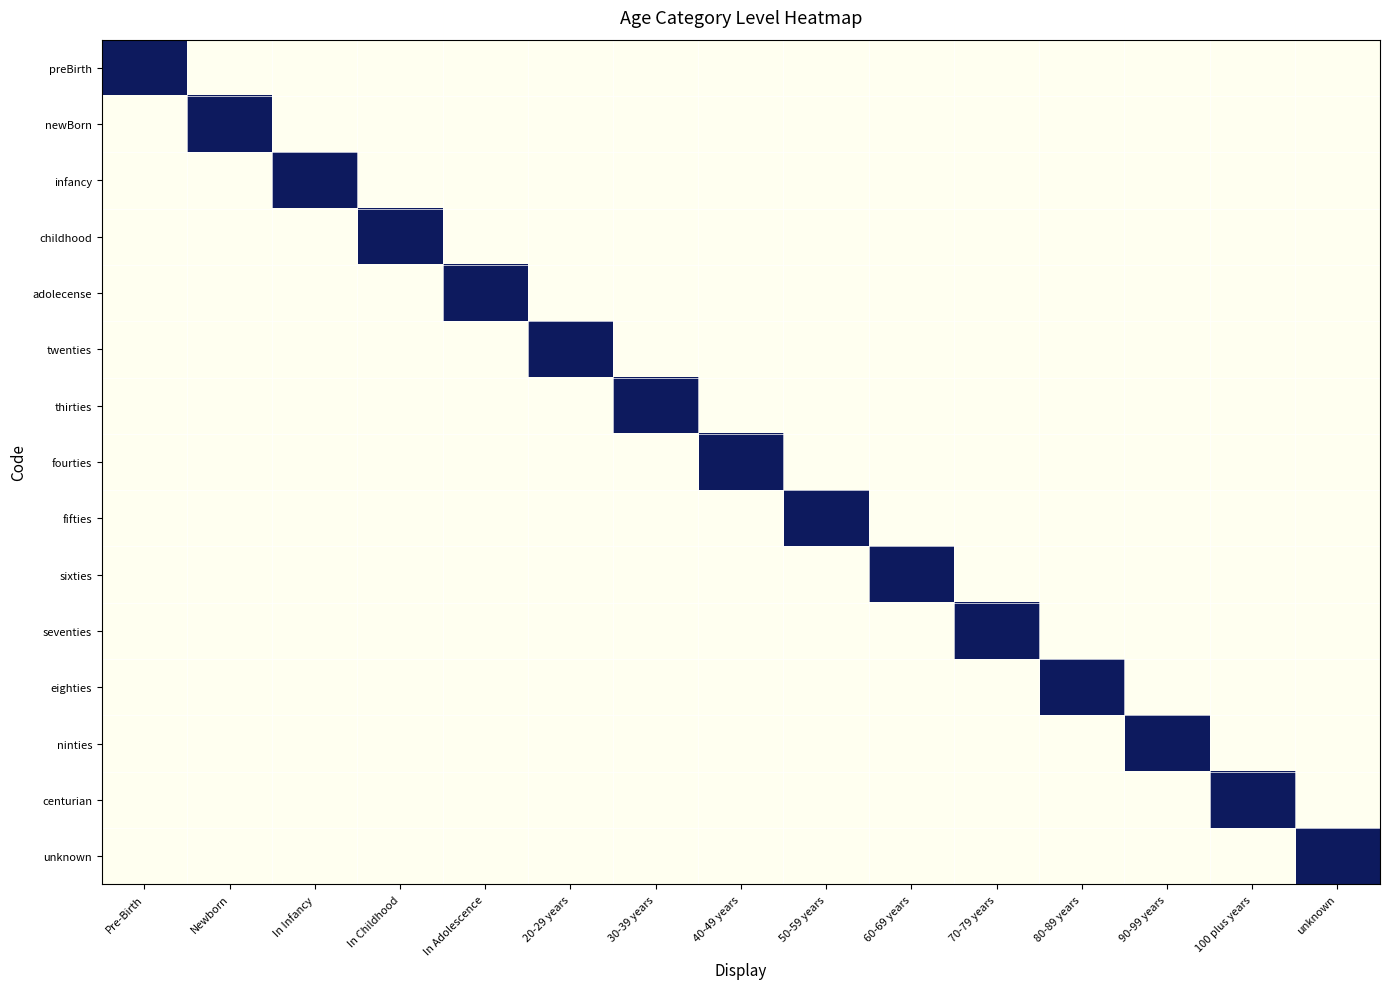

Reading left to right, transcribe all the data shown in this chart.

preBirth: Pre-Birth=1	Newborn=0	In Infancy=0	In Childhood=0	In Adolescence=0	20-29 years=0	30-39 years=0	40-49 years=0	50-59 years=0	60-69 years=0	70-79 years=0	80-89 years=0	90-99 years=0	100 plus years=0	unknown=0
newBorn: Pre-Birth=0	Newborn=1	In Infancy=0	In Childhood=0	In Adolescence=0	20-29 years=0	30-39 years=0	40-49 years=0	50-59 years=0	60-69 years=0	70-79 years=0	80-89 years=0	90-99 years=0	100 plus years=0	unknown=0
infancy: Pre-Birth=0	Newborn=0	In Infancy=1	In Childhood=0	In Adolescence=0	20-29 years=0	30-39 years=0	40-49 years=0	50-59 years=0	60-69 years=0	70-79 years=0	80-89 years=0	90-99 years=0	100 plus years=0	unknown=0
childhood: Pre-Birth=0	Newborn=0	In Infancy=0	In Childhood=1	In Adolescence=0	20-29 years=0	30-39 years=0	40-49 years=0	50-59 years=0	60-69 years=0	70-79 years=0	80-89 years=0	90-99 years=0	100 plus years=0	unknown=0
adolecense: Pre-Birth=0	Newborn=0	In Infancy=0	In Childhood=0	In Adolescence=1	20-29 years=0	30-39 years=0	40-49 years=0	50-59 years=0	60-69 years=0	70-79 years=0	80-89 years=0	90-99 years=0	100 plus years=0	unknown=0
twenties: Pre-Birth=0	Newborn=0	In Infancy=0	In Childhood=0	In Adolescence=0	20-29 years=1	30-39 years=0	40-49 years=0	50-59 years=0	60-69 years=0	70-79 years=0	80-89 years=0	90-99 years=0	100 plus years=0	unknown=0
thirties: Pre-Birth=0	Newborn=0	In Infancy=0	In Childhood=0	In Adolescence=0	20-29 years=0	30-39 years=1	40-49 years=0	50-59 years=0	60-69 years=0	70-79 years=0	80-89 years=0	90-99 years=0	100 plus years=0	unknown=0
fourties: Pre-Birth=0	Newborn=0	In Infancy=0	In Childhood=0	In Adolescence=0	20-29 years=0	30-39 years=0	40-49 years=1	50-59 years=0	60-69 years=0	70-79 years=0	80-89 years=0	90-99 years=0	100 plus years=0	unknown=0
fifties: Pre-Birth=0	Newborn=0	In Infancy=0	In Childhood=0	In Adolescence=0	20-29 years=0	30-39 years=0	40-49 years=0	50-59 years=1	60-69 years=0	70-79 years=0	80-89 years=0	90-99 years=0	100 plus years=0	unknown=0
sixties: Pre-Birth=0	Newborn=0	In Infancy=0	In Childhood=0	In Adolescence=0	20-29 years=0	30-39 years=0	40-49 years=0	50-59 years=0	60-69 years=1	70-79 years=0	80-89 years=0	90-99 years=0	100 plus years=0	unknown=0
seventies: Pre-Birth=0	Newborn=0	In Infancy=0	In Childhood=0	In Adolescence=0	20-29 years=0	30-39 years=0	40-49 years=0	50-59 years=0	60-69 years=0	70-79 years=1	80-89 years=0	90-99 years=0	100 plus years=0	unknown=0
eighties: Pre-Birth=0	Newborn=0	In Infancy=0	In Childhood=0	In Adolescence=0	20-29 years=0	30-39 years=0	40-49 years=0	50-59 years=0	60-69 years=0	70-79 years=0	80-89 years=1	90-99 years=0	100 plus years=0	unknown=0
ninties: Pre-Birth=0	Newborn=0	In Infancy=0	In Childhood=0	In Adolescence=0	20-29 years=0	30-39 years=0	40-49 years=0	50-59 years=0	60-69 years=0	70-79 years=0	80-89 years=0	90-99 years=1	100 plus years=0	unknown=0
centurian: Pre-Birth=0	Newborn=0	In Infancy=0	In Childhood=0	In Adolescence=0	20-29 years=0	30-39 years=0	40-49 years=0	50-59 years=0	60-69 years=0	70-79 years=0	80-89 years=0	90-99 years=0	100 plus years=1	unknown=0
unknown: Pre-Birth=0	Newborn=0	In Infancy=0	In Childhood=0	In Adolescence=0	20-29 years=0	30-39 years=0	40-49 years=0	50-59 years=0	60-69 years=0	70-79 years=0	80-89 years=0	90-99 years=0	100 plus years=0	unknown=1